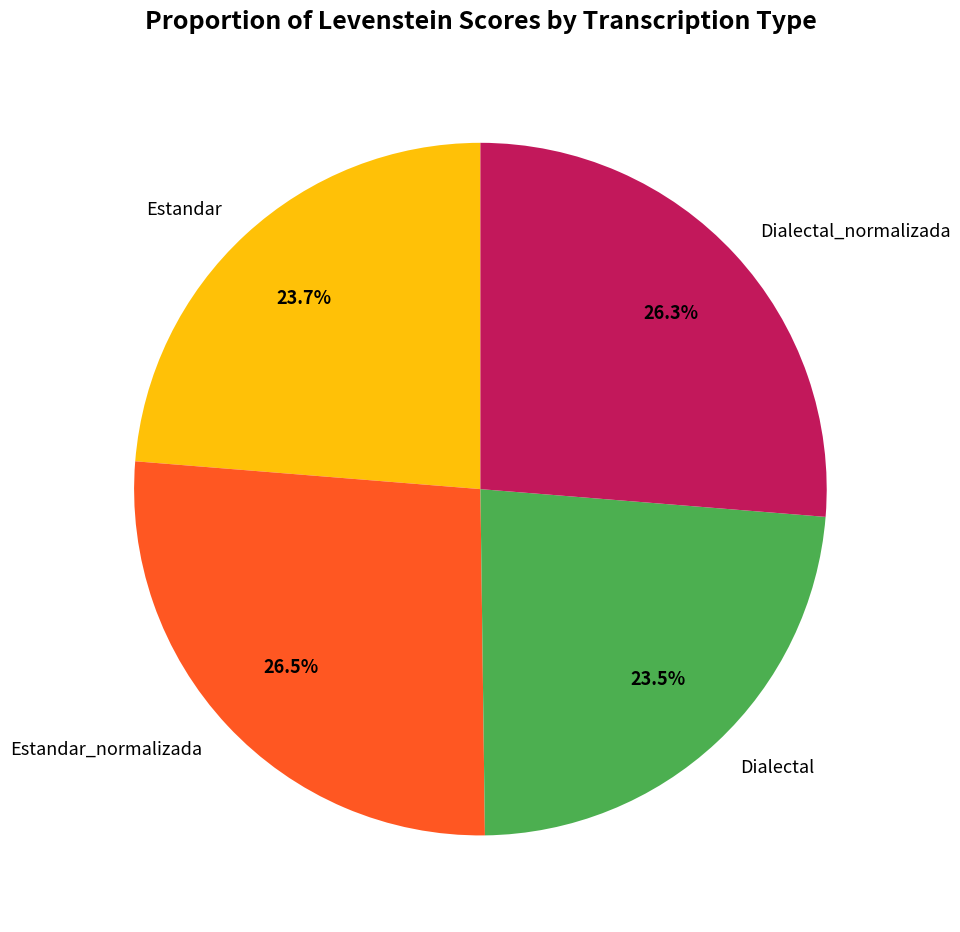

Is Dialectal_normalizada the majority of the pie?

No